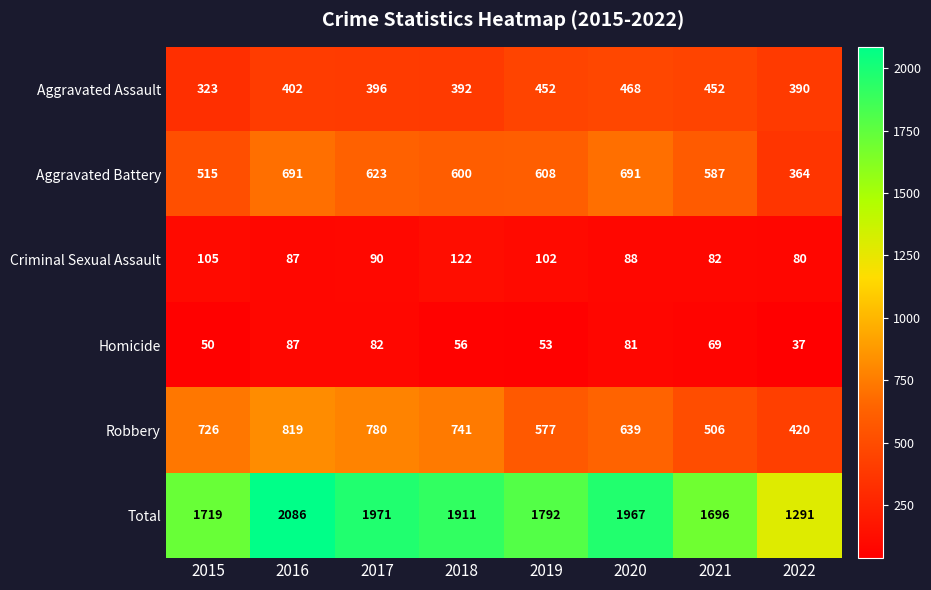

What is the difference between the maximum and second lowest values in the Robbery series?

313